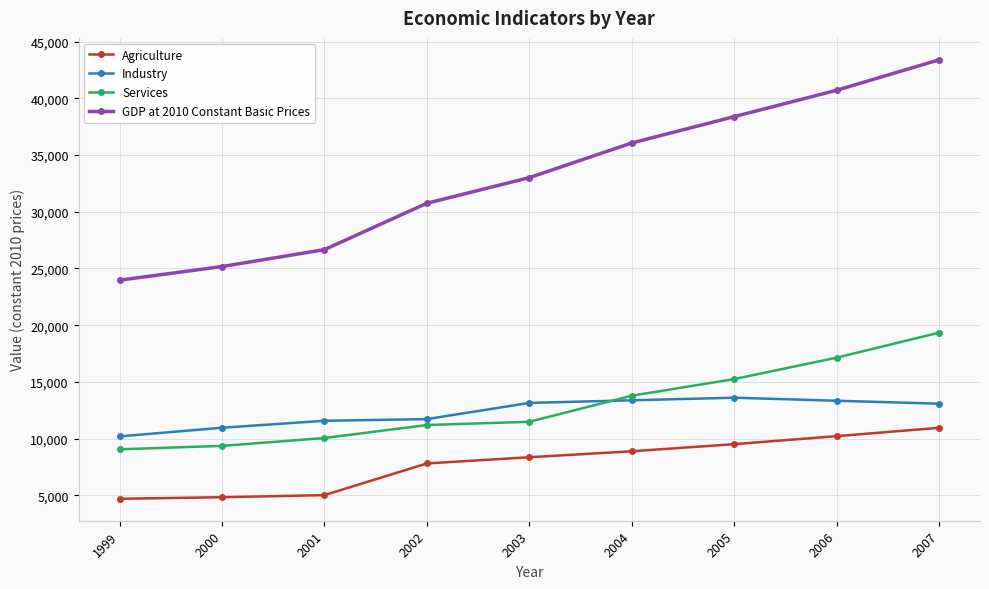

Which series has the widest spread of values?

GDP at 2010 Constant Basic Prices